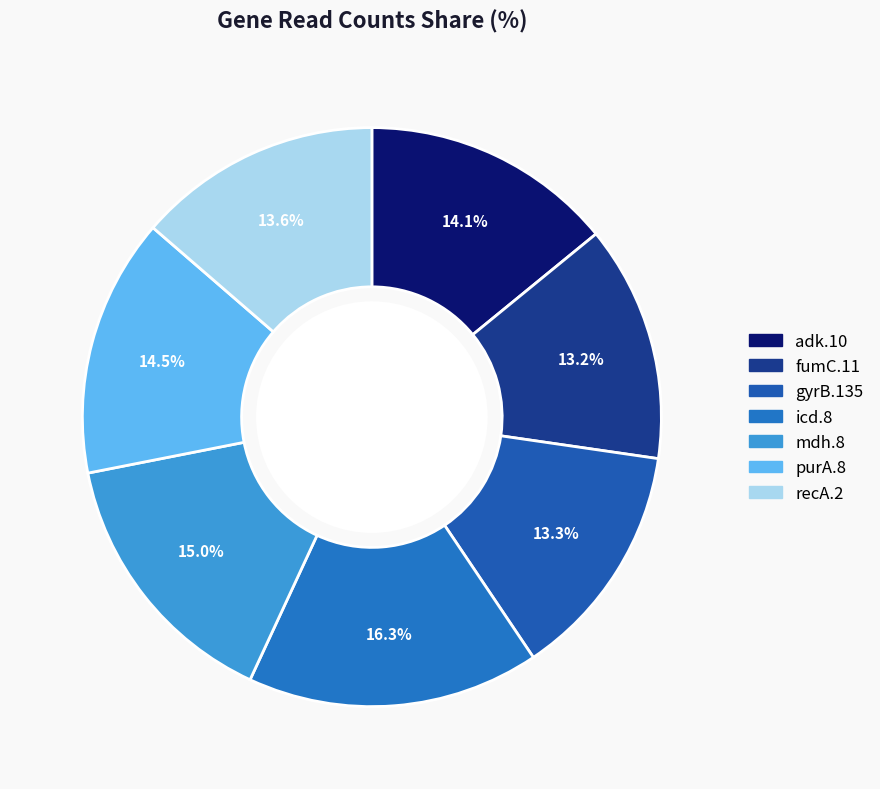

Rank the categories by value from lowest to highest.

fumC.11, gyrB.135, recA.2, adk.10, purA.8, mdh.8, icd.8